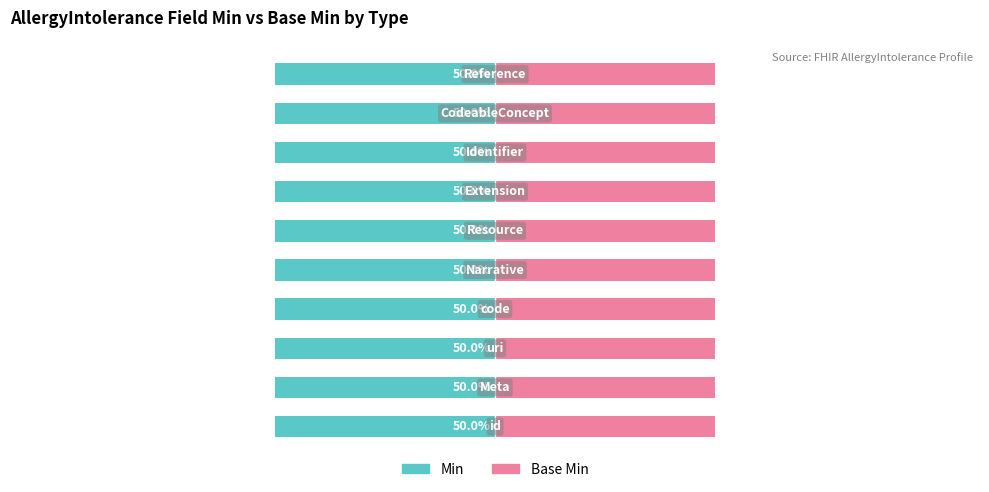

Rank the series by their maximum value, from highest to lowest.

Min, Base Min